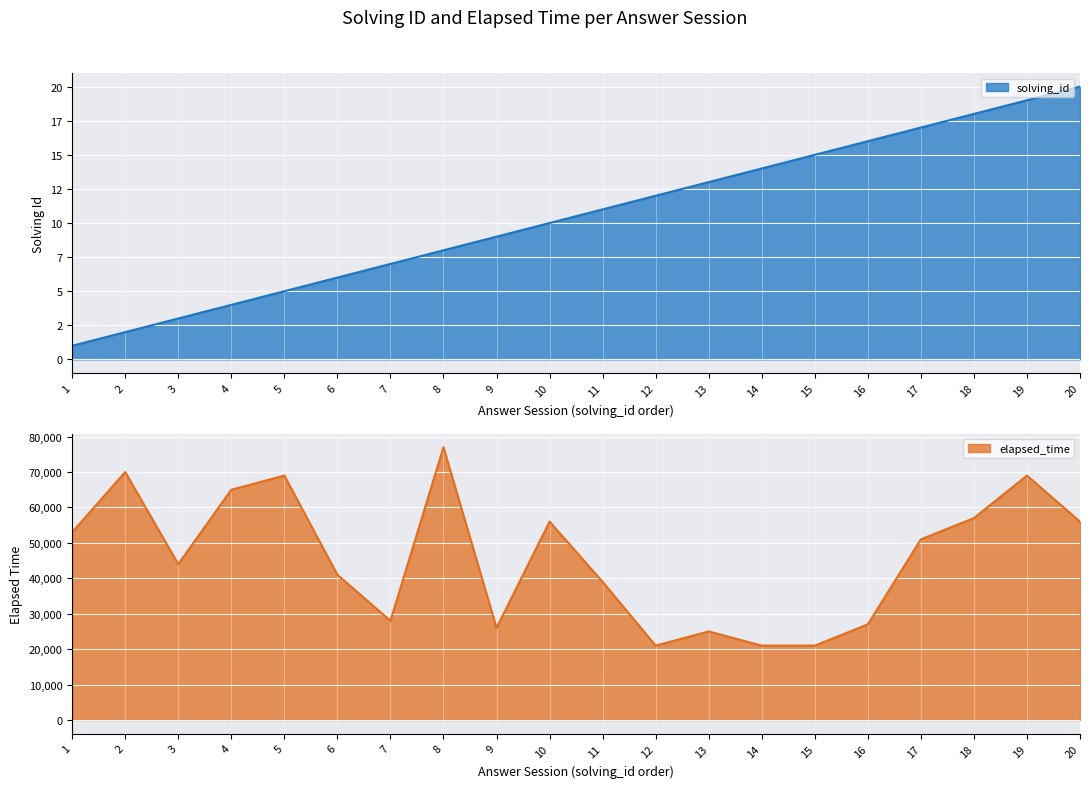

Which has a higher value, 20 or 6?

20